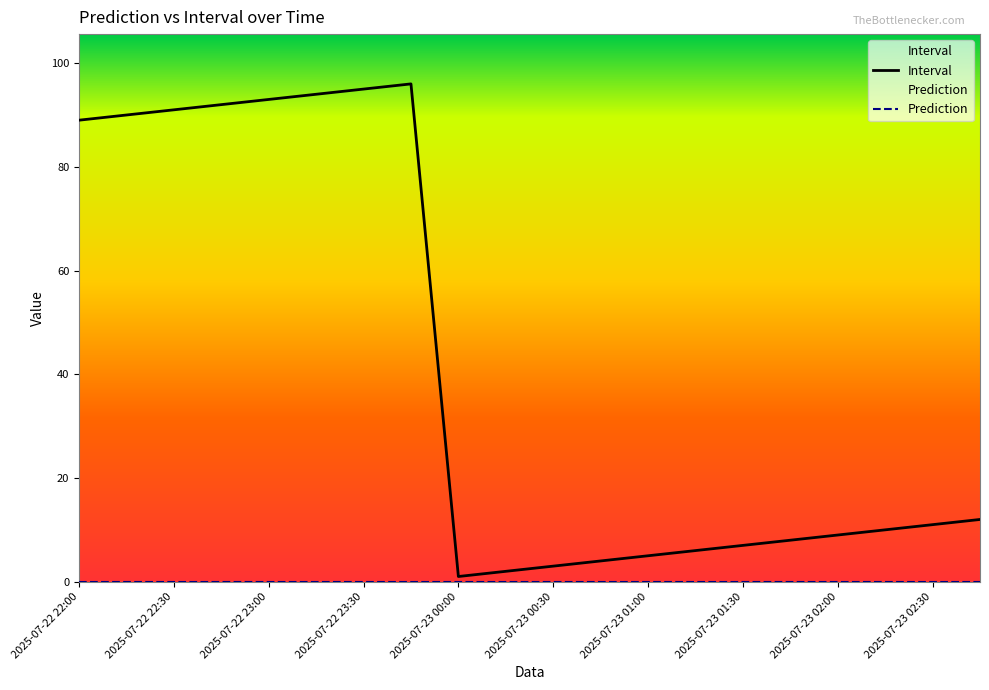

What is the total value across all series at 11?

4